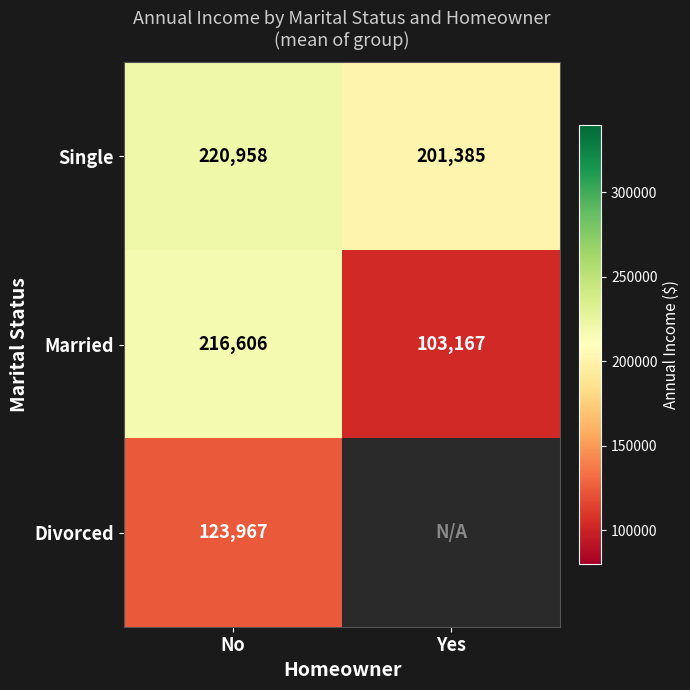

The Married series shows 103167 at Yes. True or false?

True